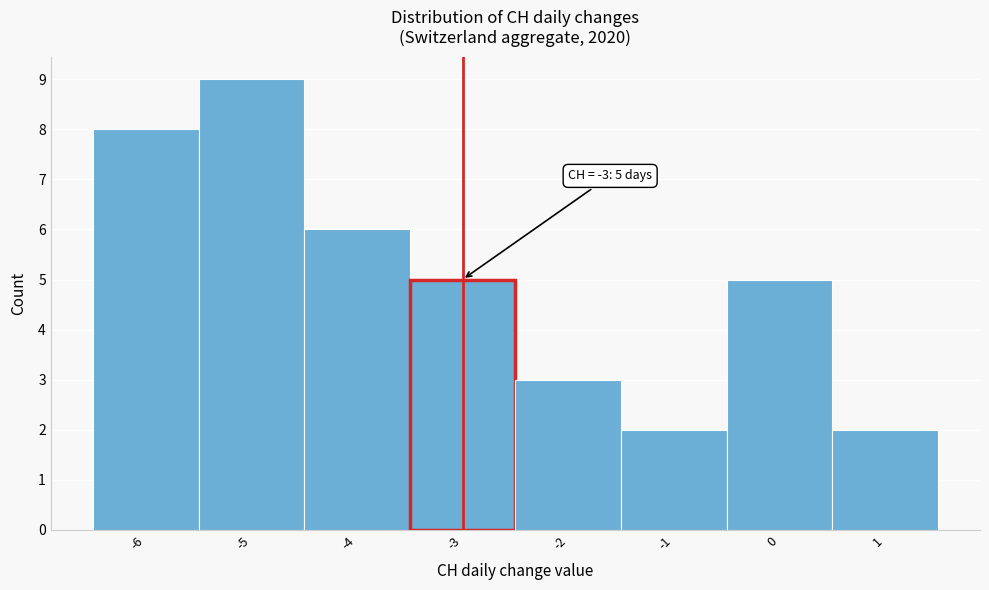

Over which range of the x-axis is the bar tallest?

-5.5 to -4.5